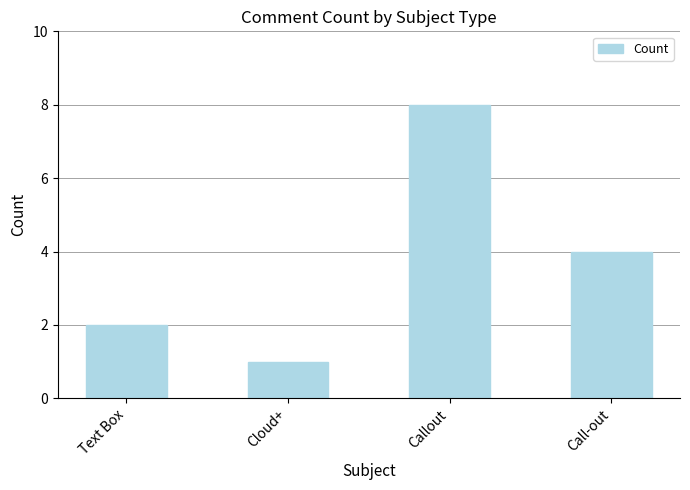

Where does the data first go above 4?

Callout